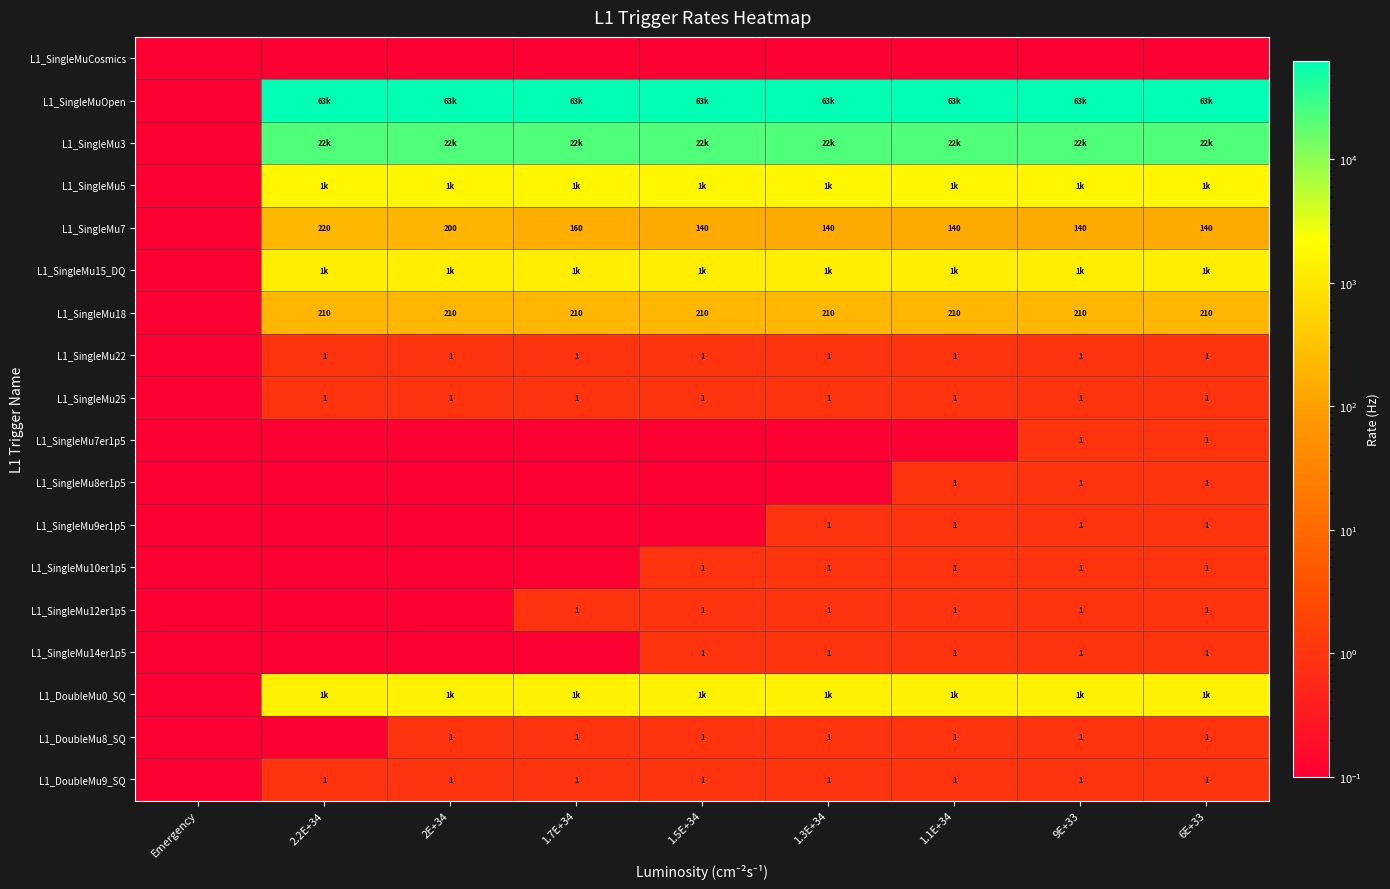

Which series has the largest total across all categories?

L1_SingleMuOpen